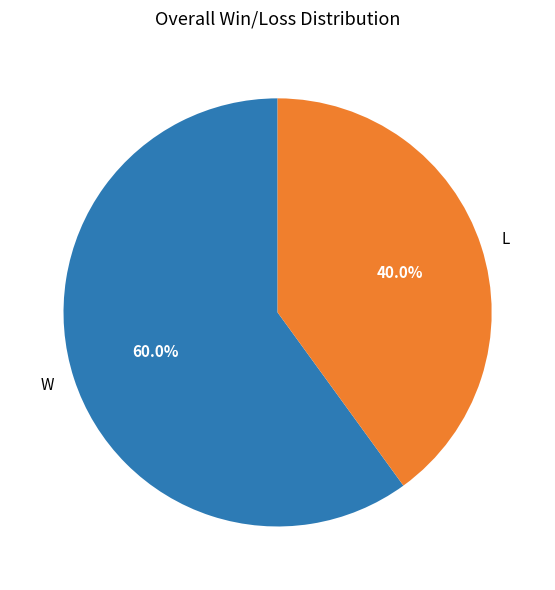

Does L account for over 50% of the chart?

No